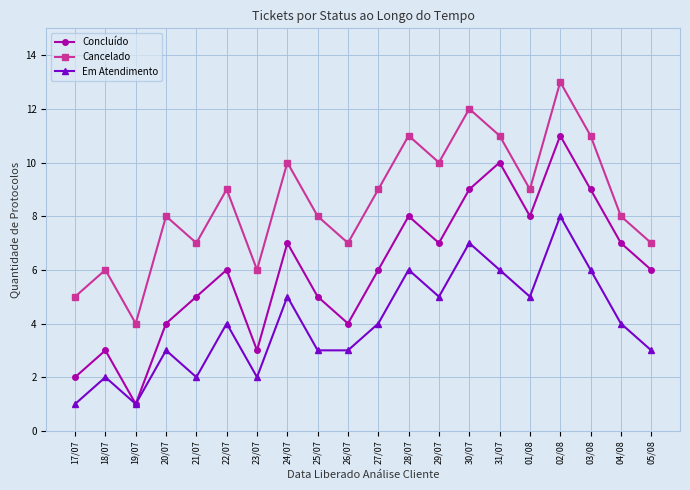

Which series has the largest total across all categories?

Cancelado